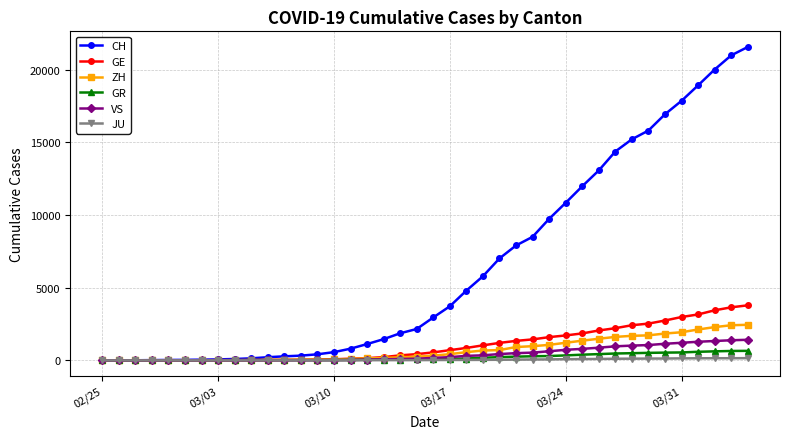

Which series has the widest spread of values?

CH